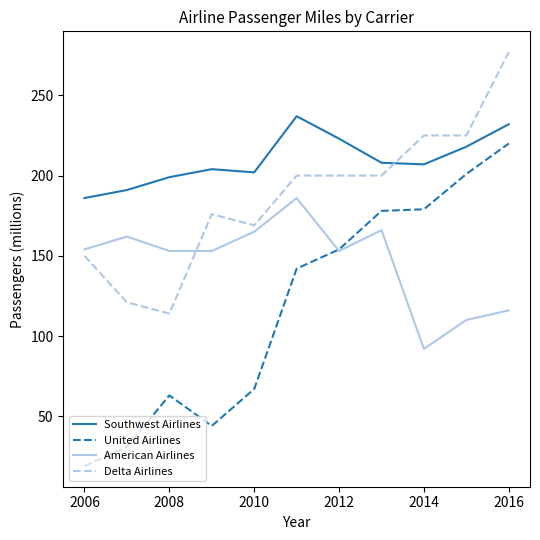

What is the maximum value shown in the chart?

277